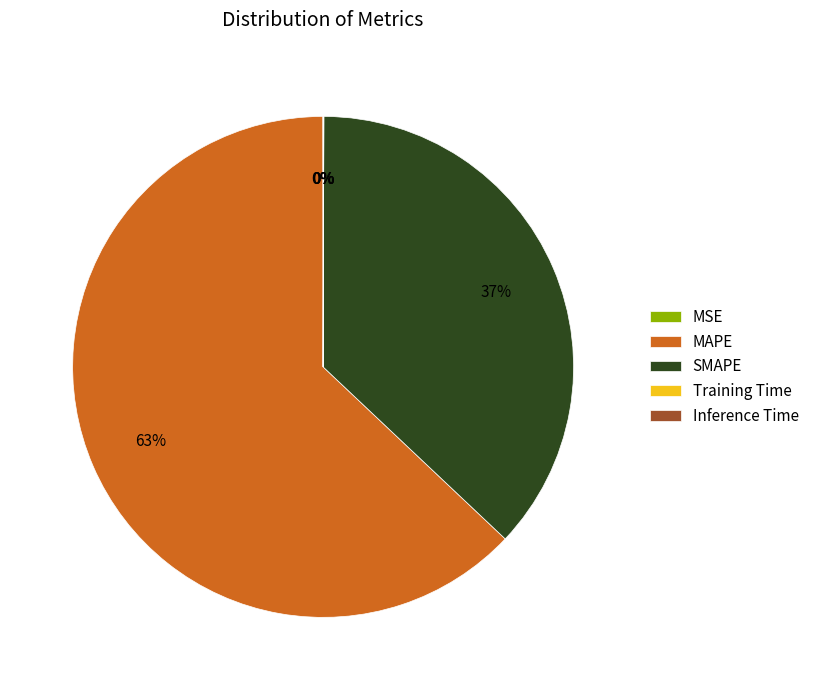

Which category has the biggest portion of the pie?

MAPE